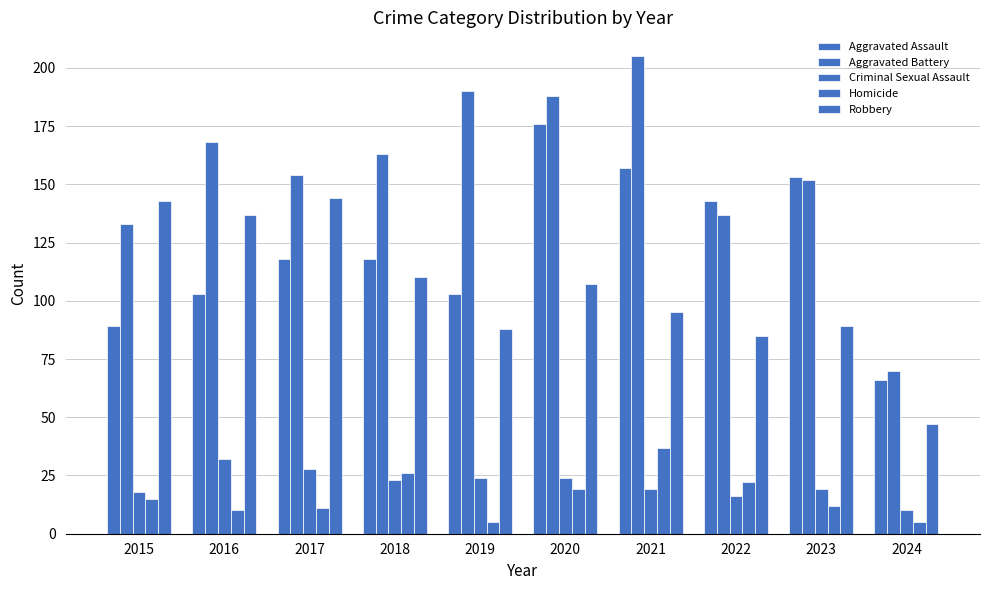

How many bars are there in each group?

5